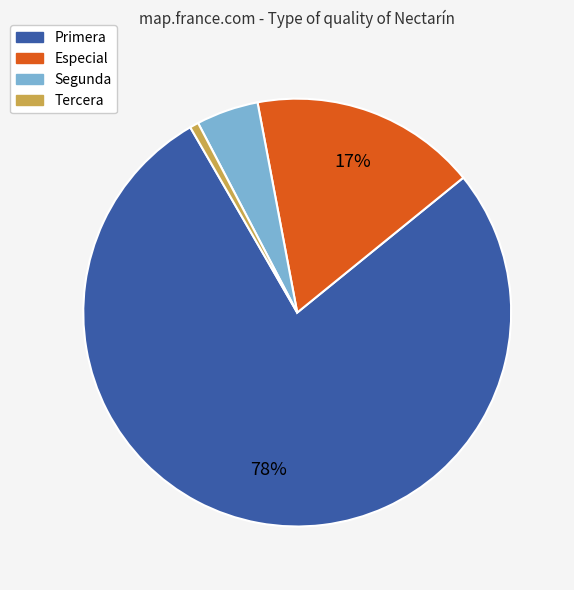

To the nearest percent, what is the difference between the Especial and Primera slice percentages?

60%